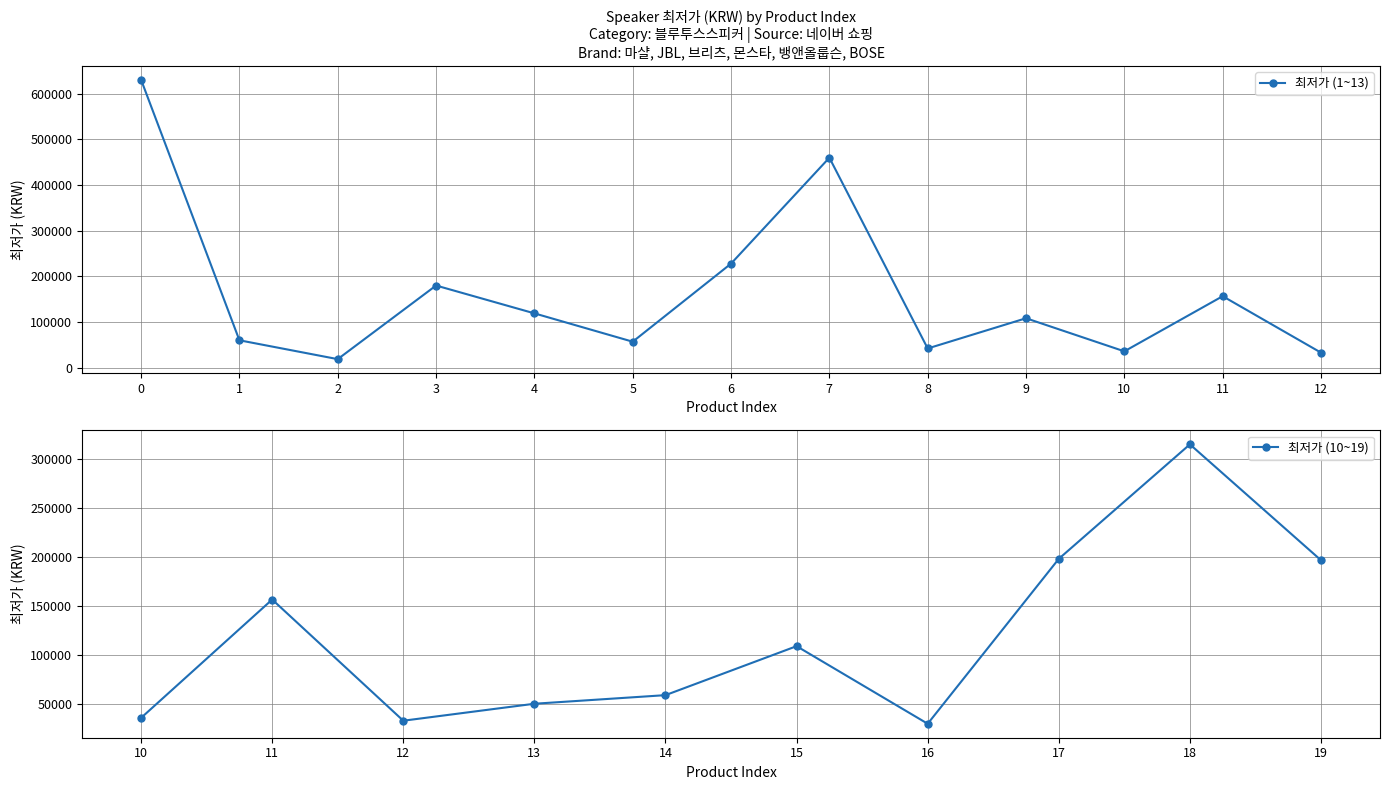

True or false: the data shows 70045 at 삼성전자 JBL GO3.

False